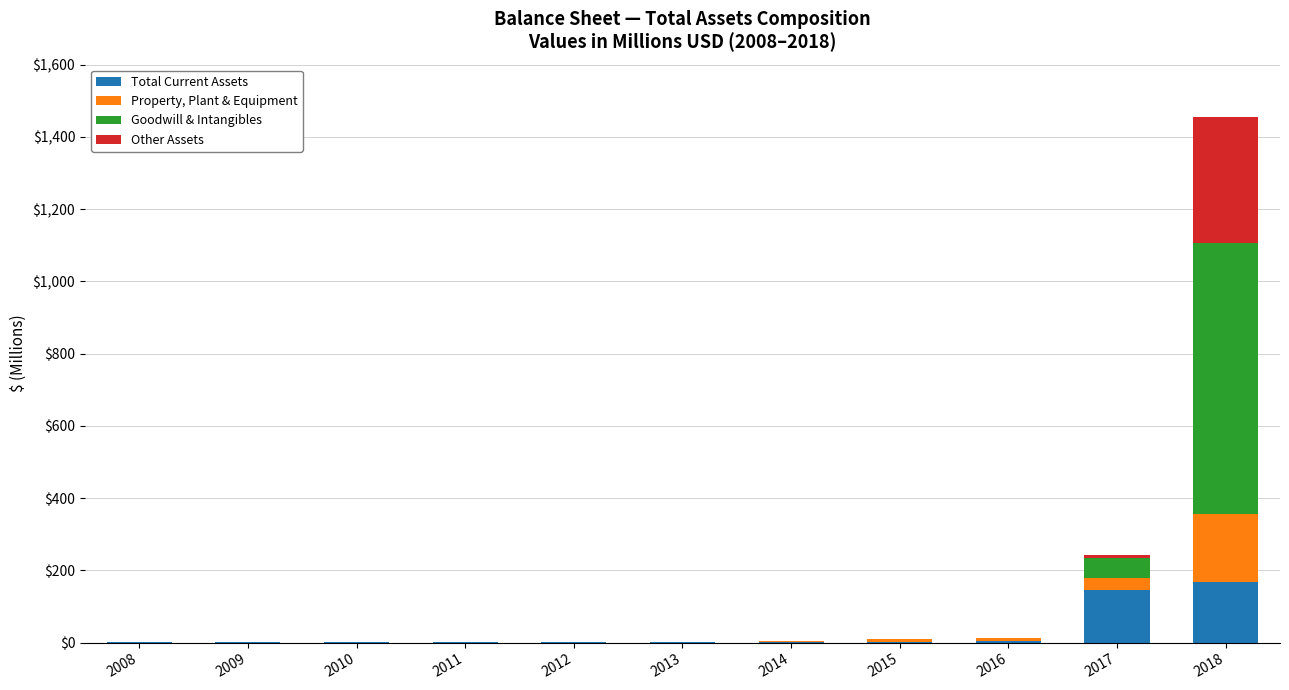

What is the sum of all Total Current Assets values?

327